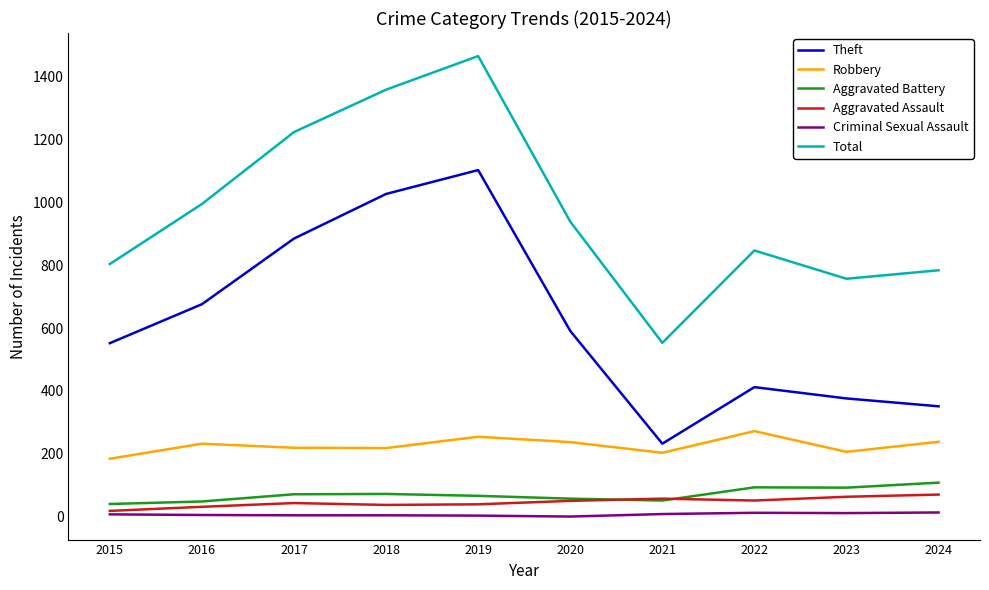

What is the average value of the Criminal Sexual Assault series?

7